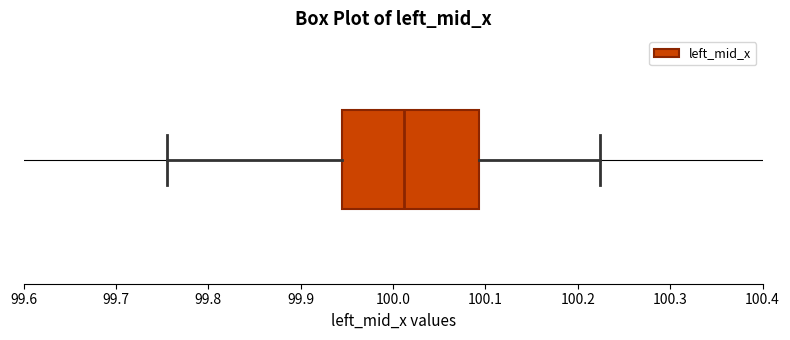

Where does the right whisker of the box end on the x-axis? The values are not printed on the chart, so give them approximately, as read against the axis.

100.22